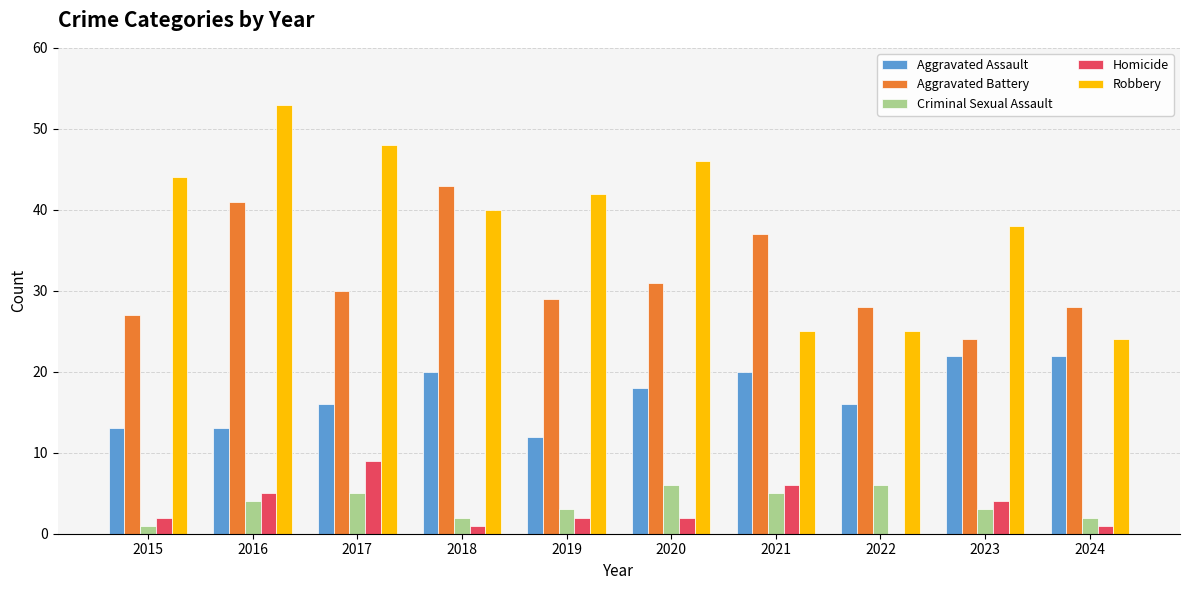

Is the value of Aggravated Battery at 2020 greater than the value of Homicide at 2017?

Yes